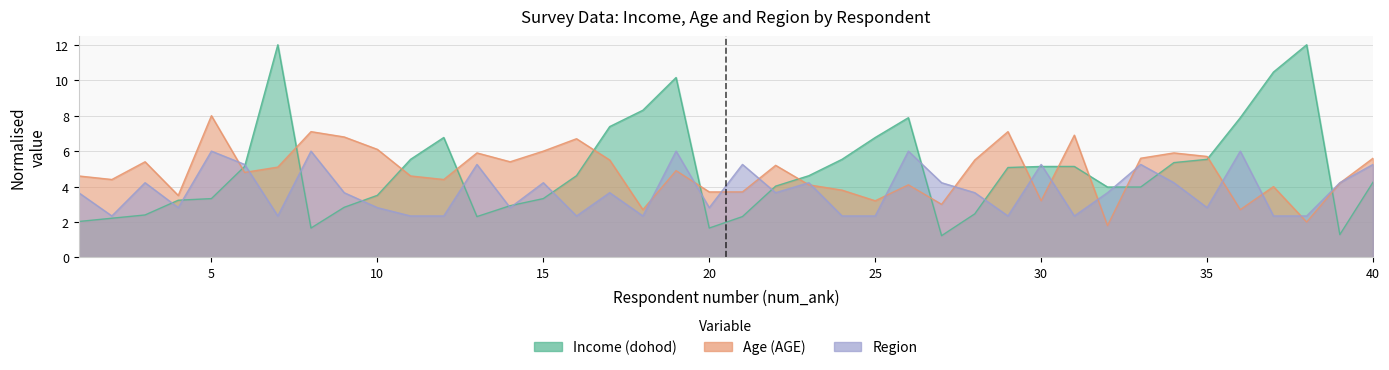

What is the value of the region point at the 11th from the left?

2.3